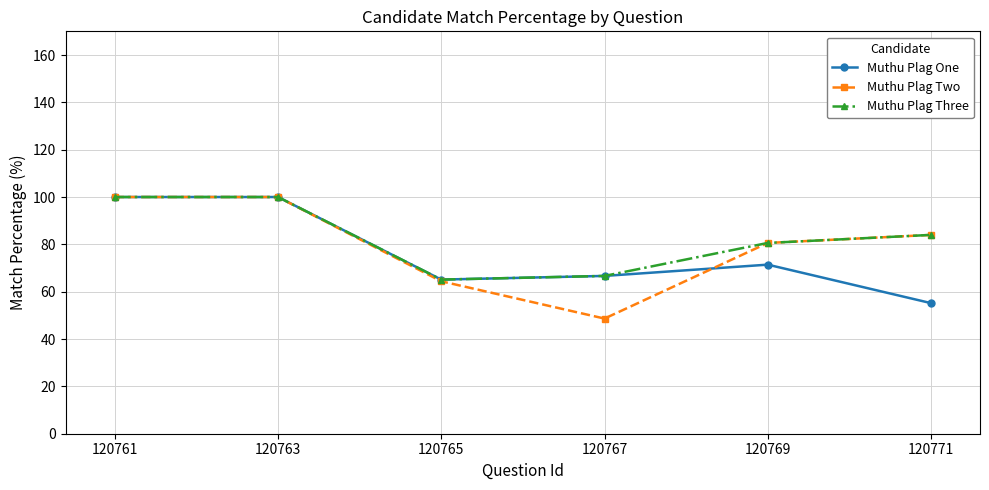

What is the difference between the Muthu Plag Two values at 120761 and 120769?

19.4